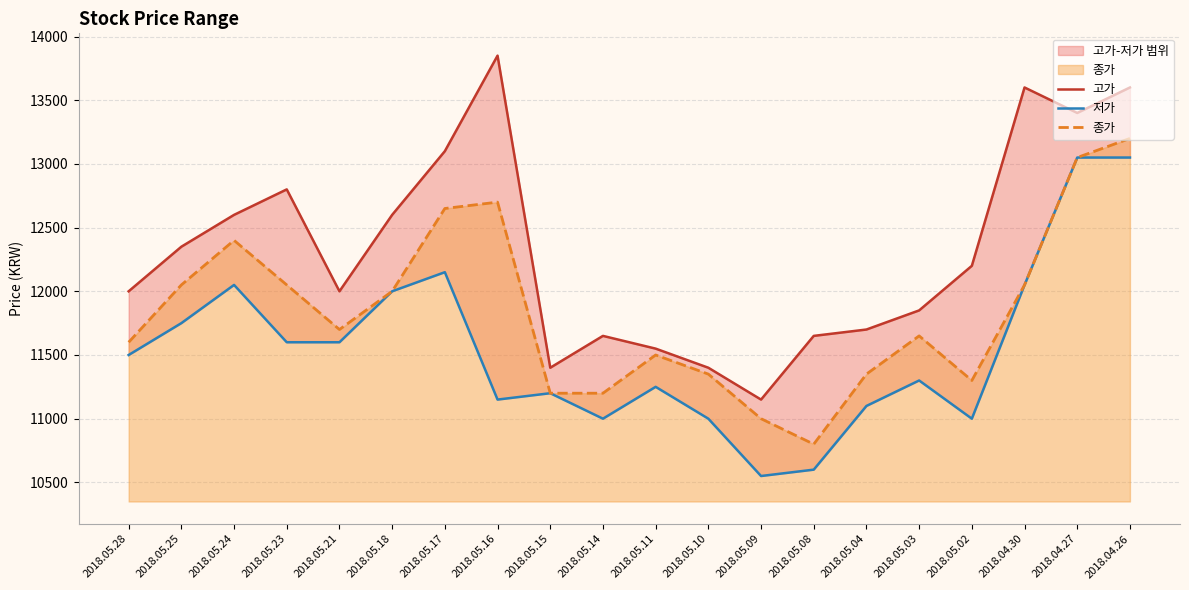

Where is the first local maximum for 고가?

2018.05.23